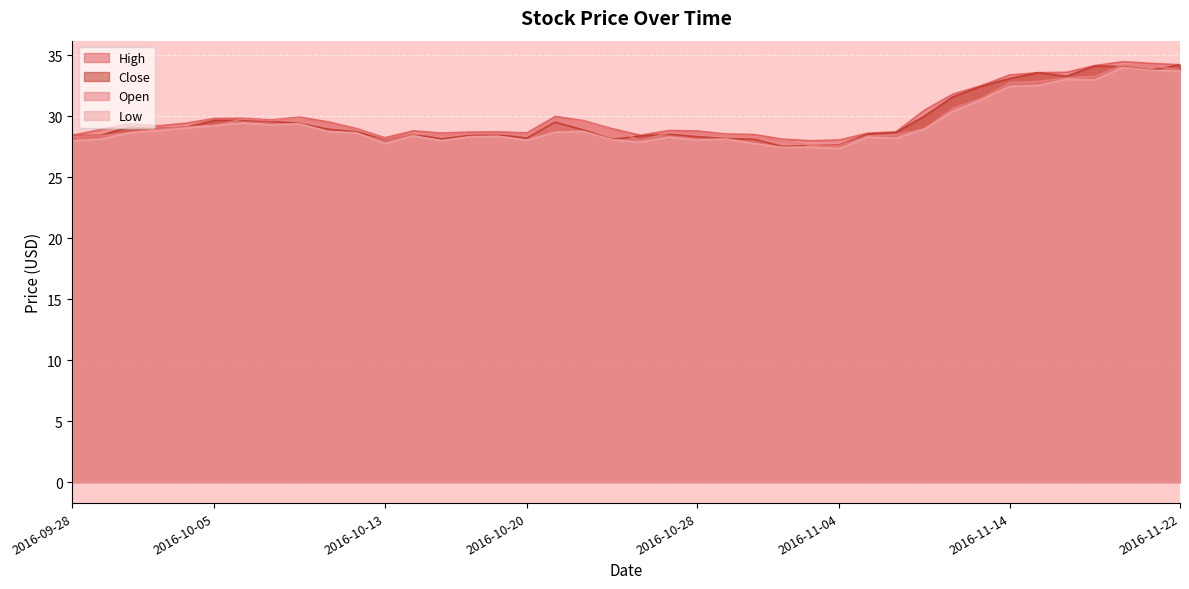

Which category has the lowest value across all series?

2016-11-04